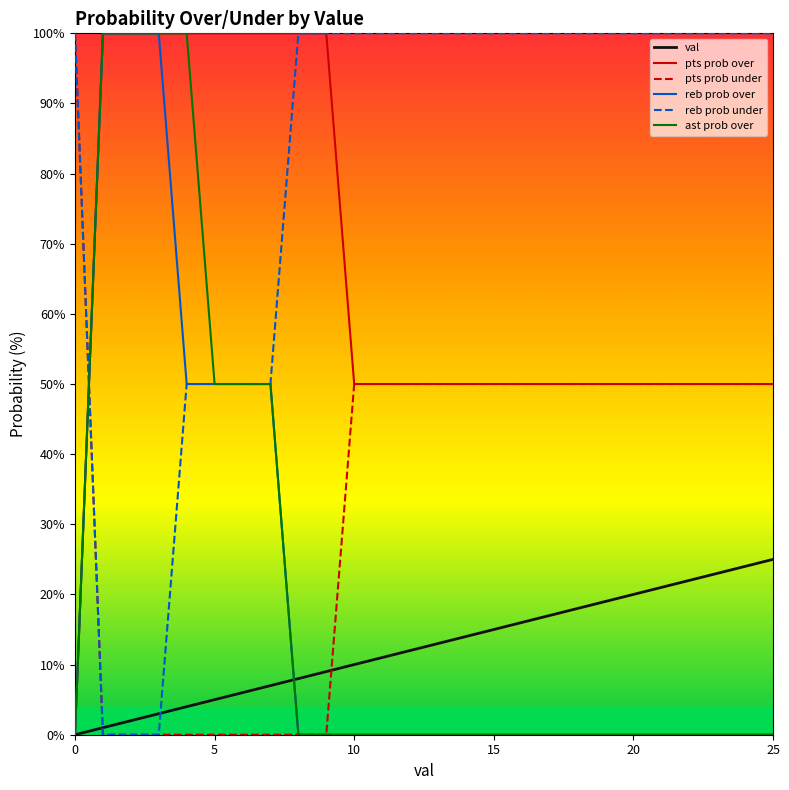

Which series has the largest total across all categories?

reb prob under